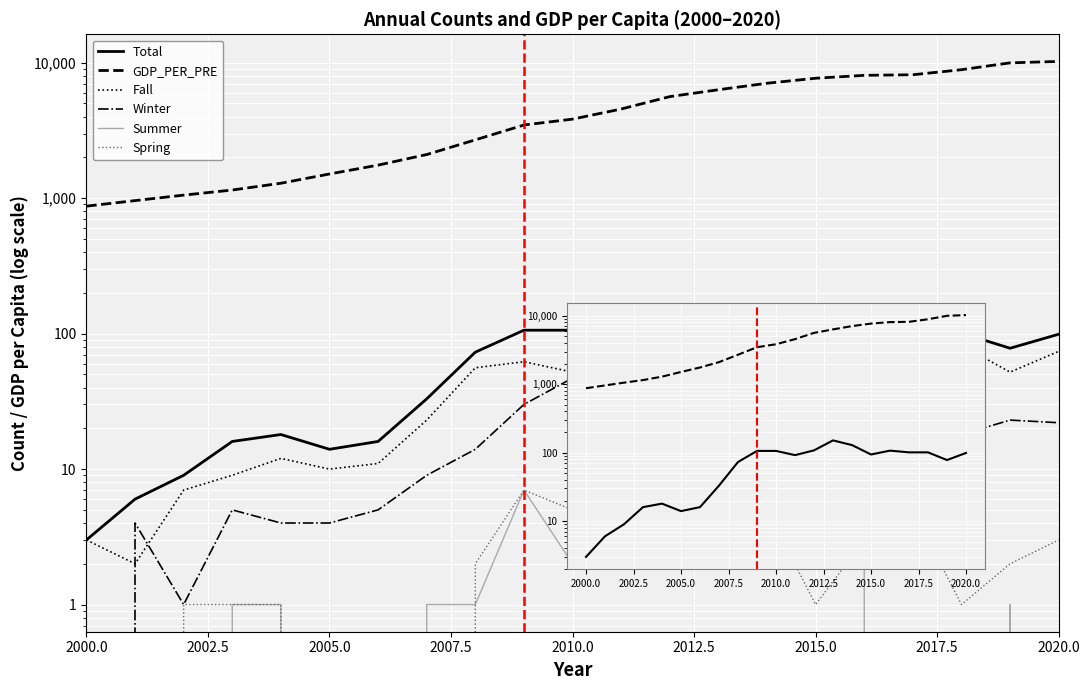

How many intersections are there between Winter and Fall?

2